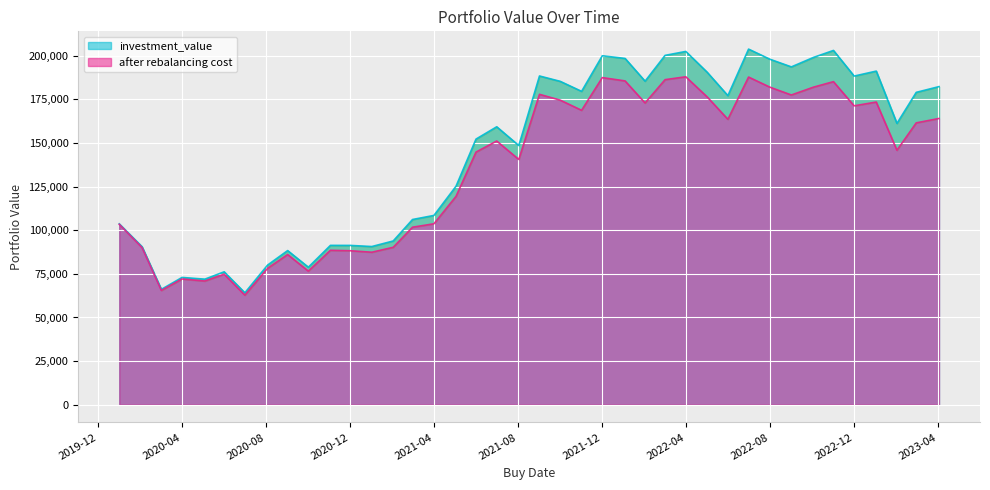

At how many categories does at least one series exceed 170388?

19